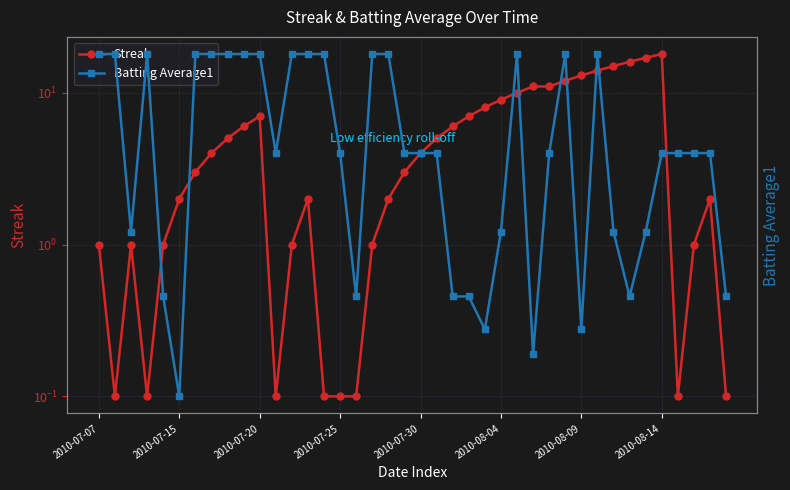

The Streak series shows 30.1 at 2010-08-14. True or false?

False